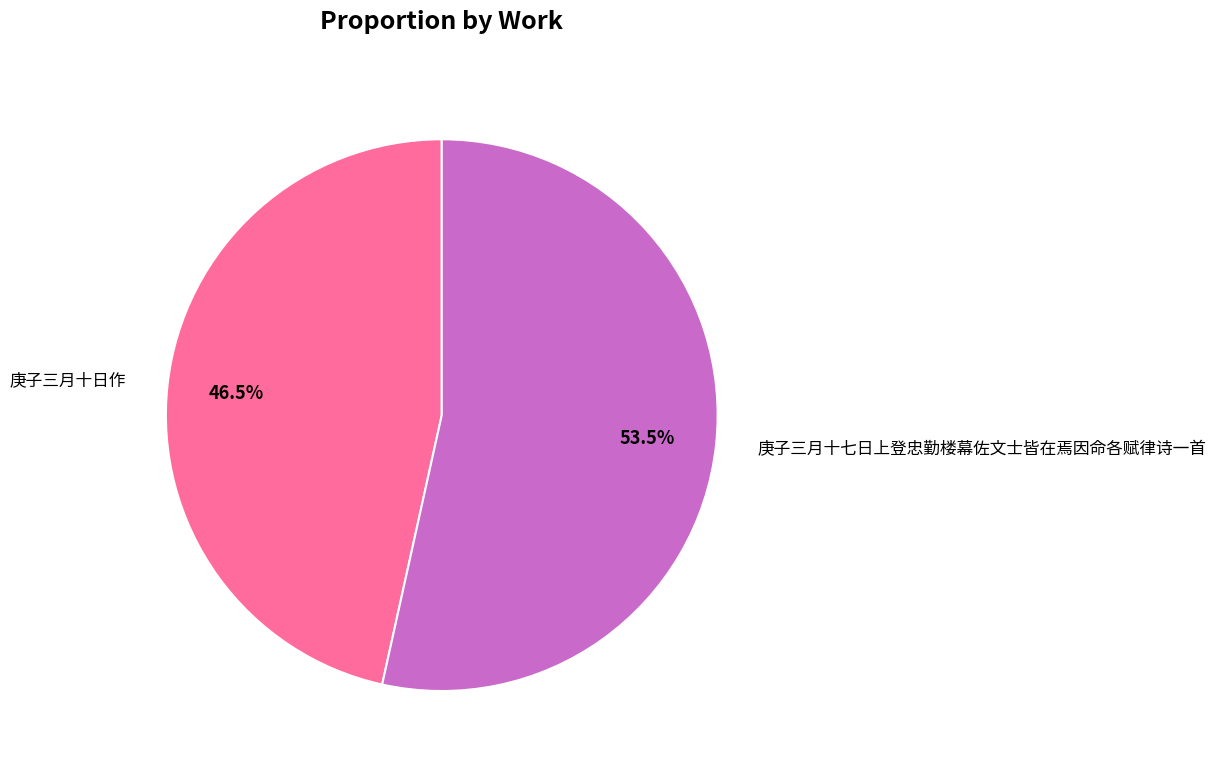

Combined, do 庚子三月十日作 and 庚子三月十七日上登忠勤楼幕佐文士皆在焉因命各赋律诗一首 account for over 50%?

Yes